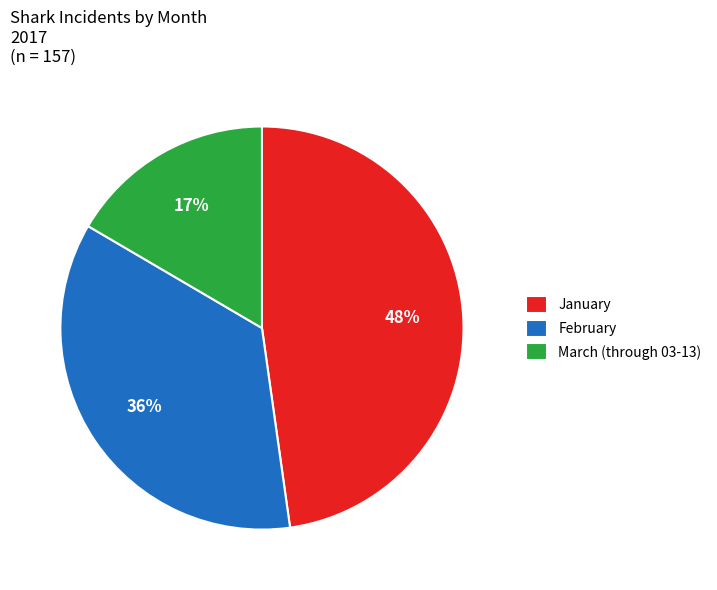

To the nearest percent, what is the combined percentage of January and March (through 03-13)?

64%